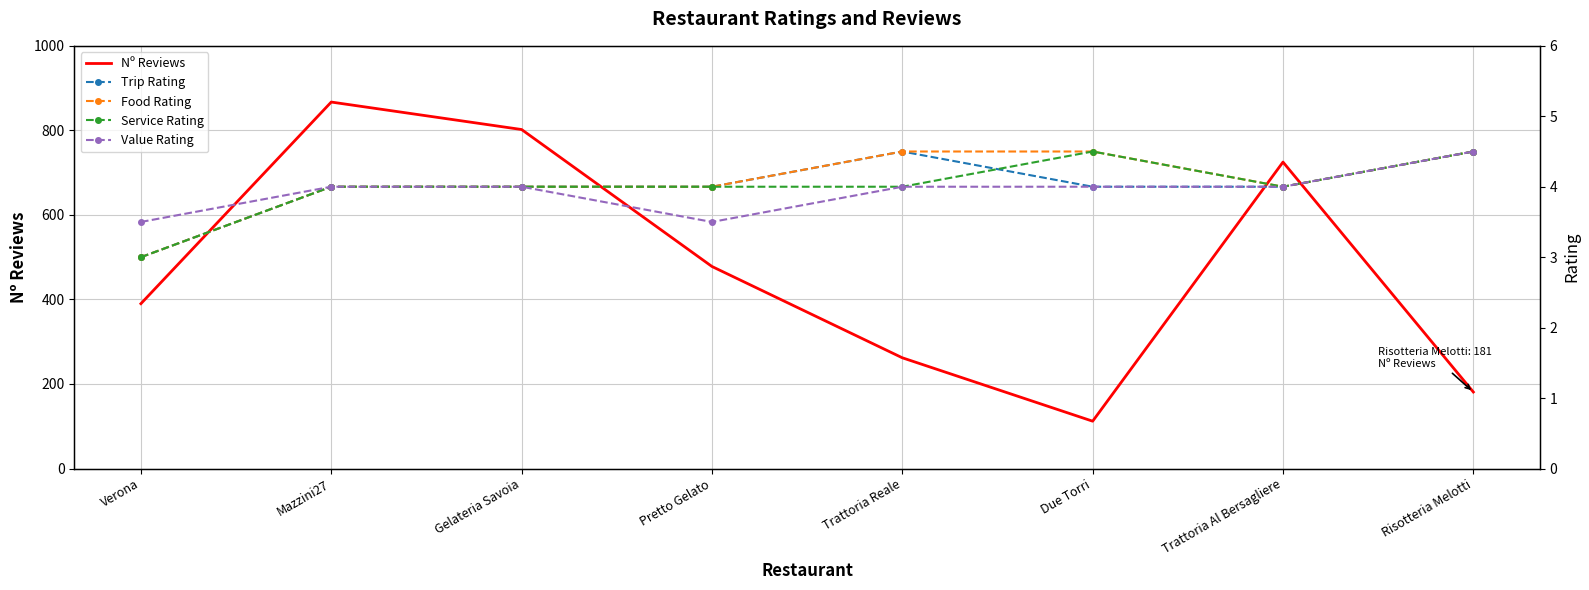

What value does the Trip Rating series have at Verona?

3.0